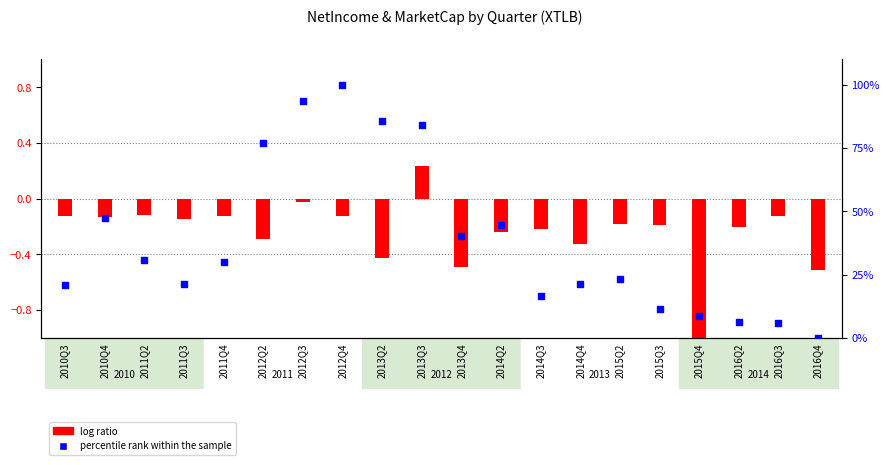

Which series reaches the maximum Y coordinate?

percentile rank within the sample